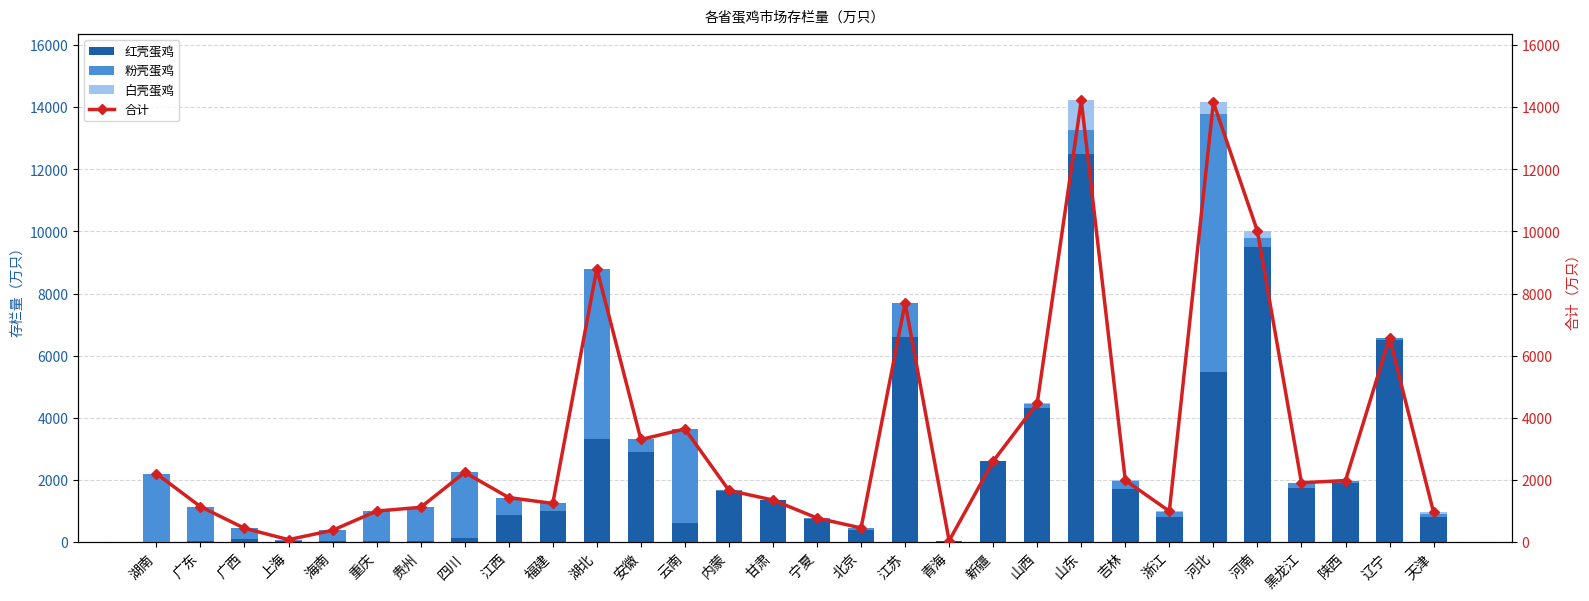

The 红壳蛋鸡 series shows 8299.6 at 河北. True or false?

False